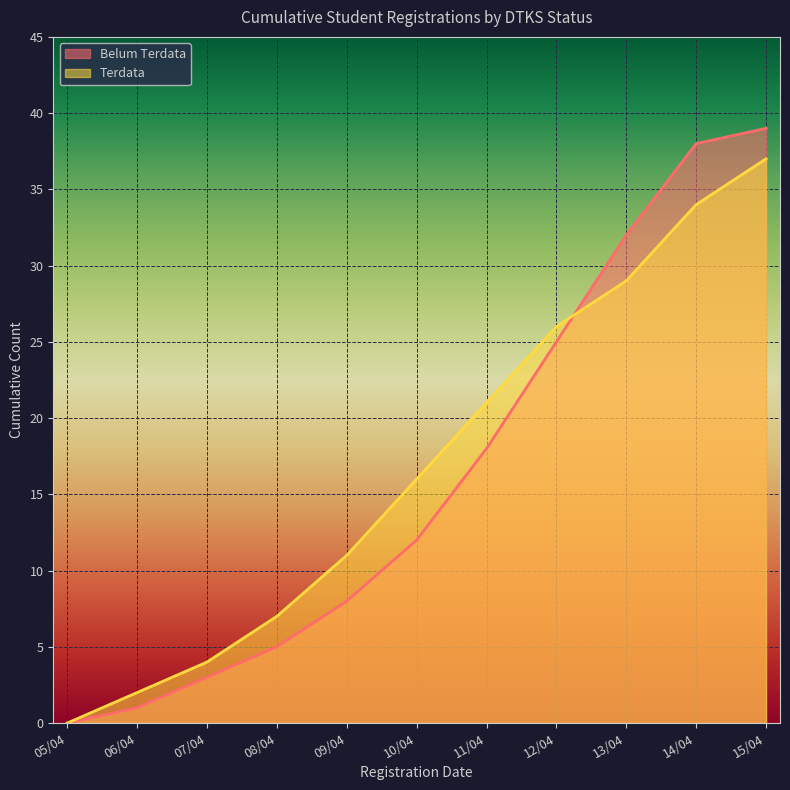

Is the value of Terdata at 10/04 greater than the value of Belum Terdata at 14/04?

No